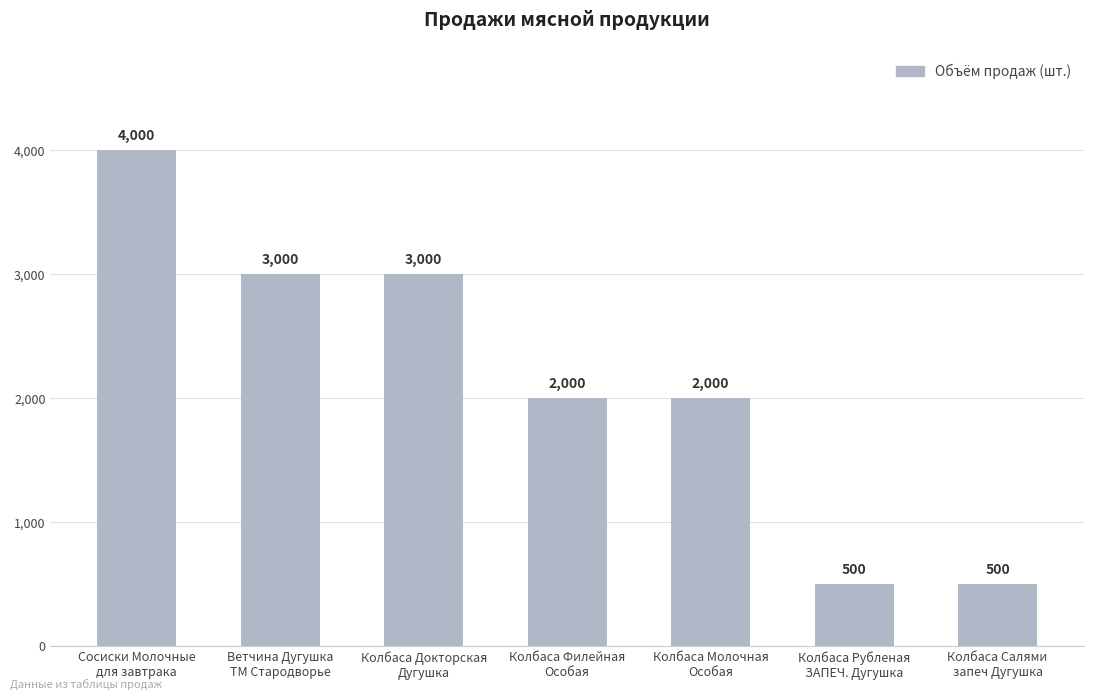

How many series are shown in this chart?

1